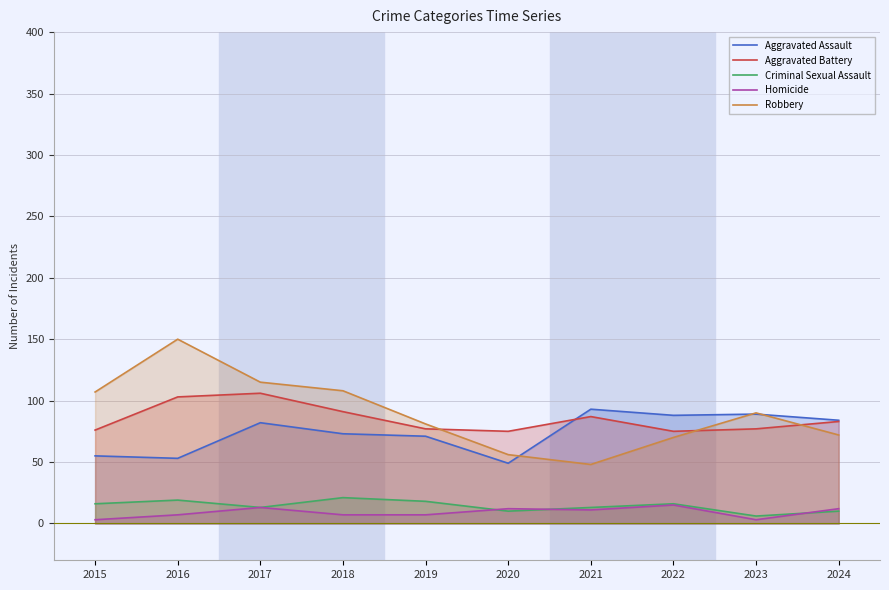

How many interior local peaks does the Homicide series have?

3